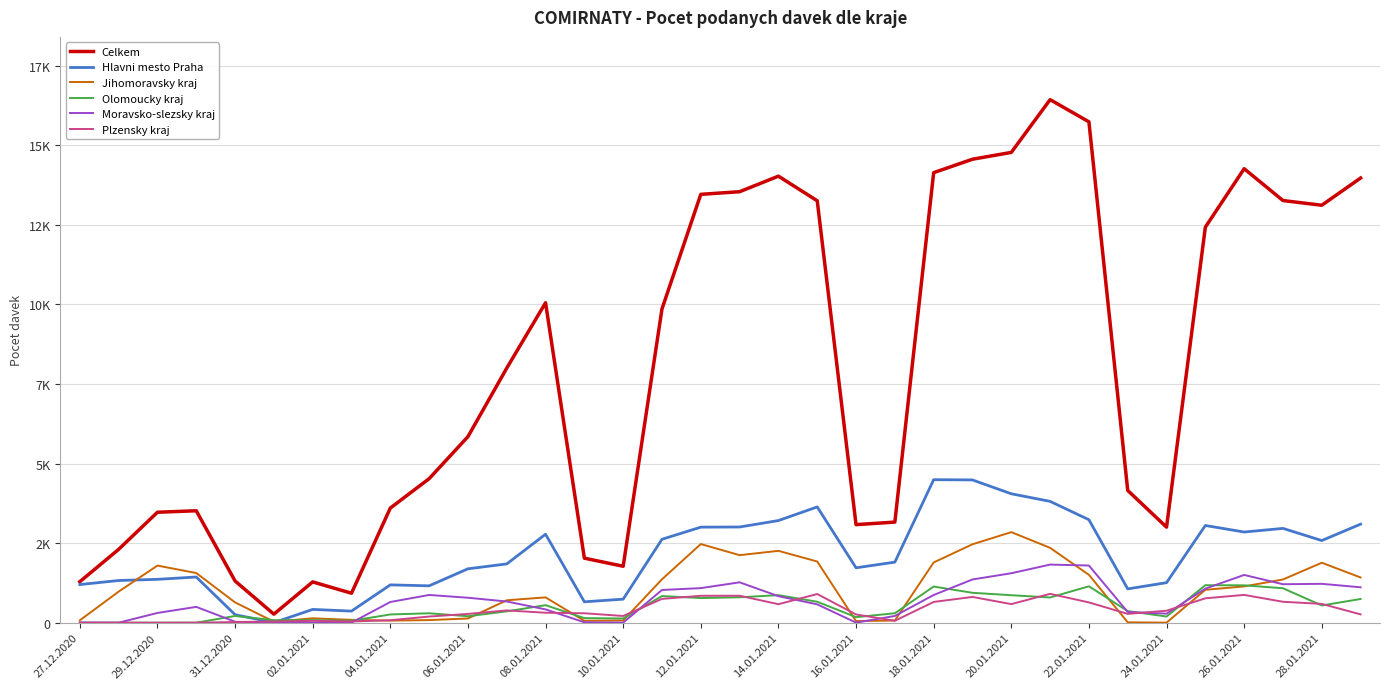

True or false: Celkem has more than 2 points higher than both neighbors.

True